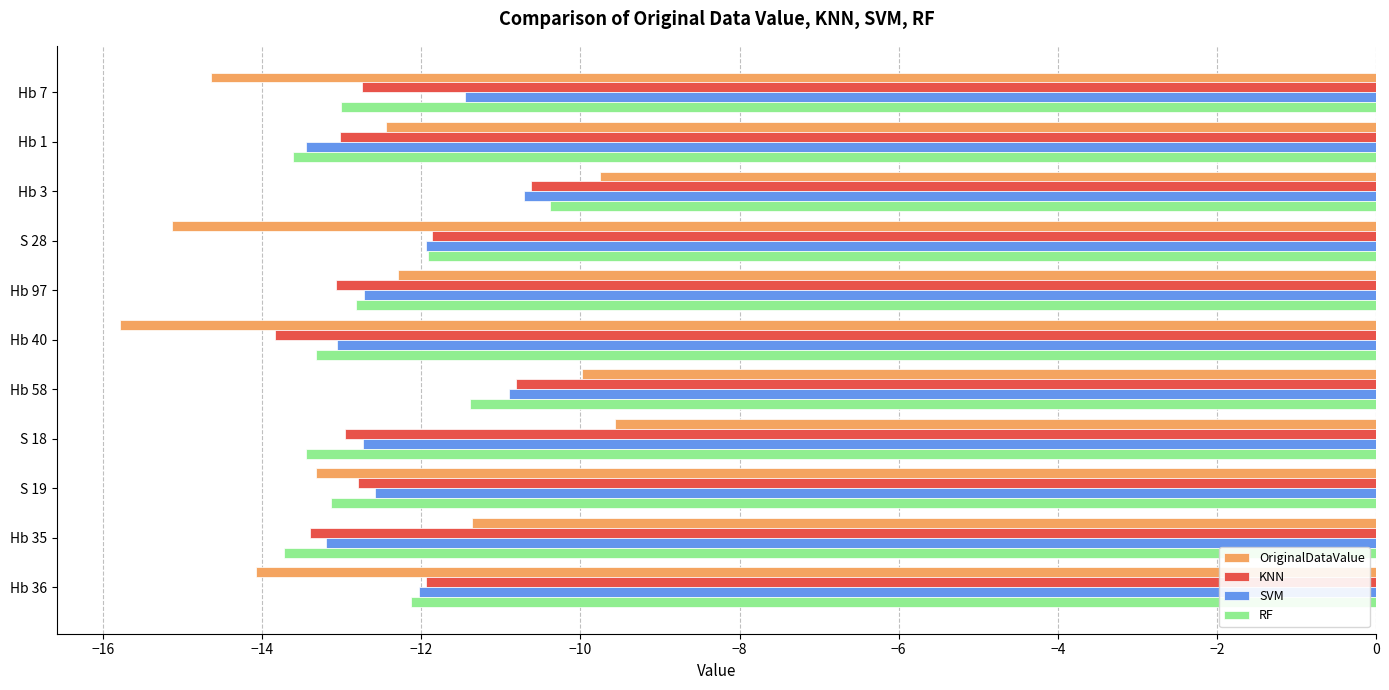

Which series has the widest spread of values?

OriginalDataValue